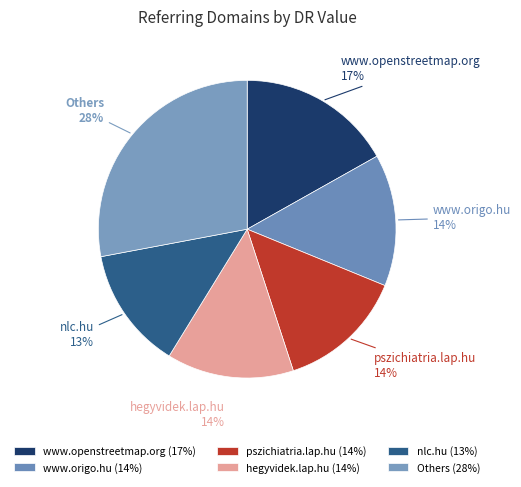

To the nearest percent, what percentage of the pie is www.origo.hu?

14%